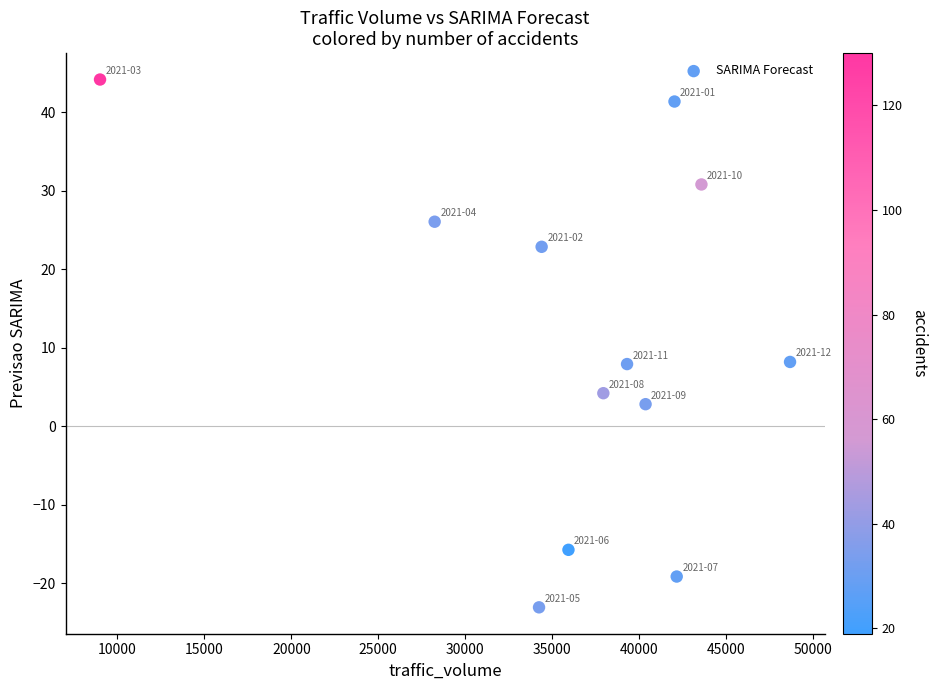

What is the range of Y values (max minus min)?

67.2